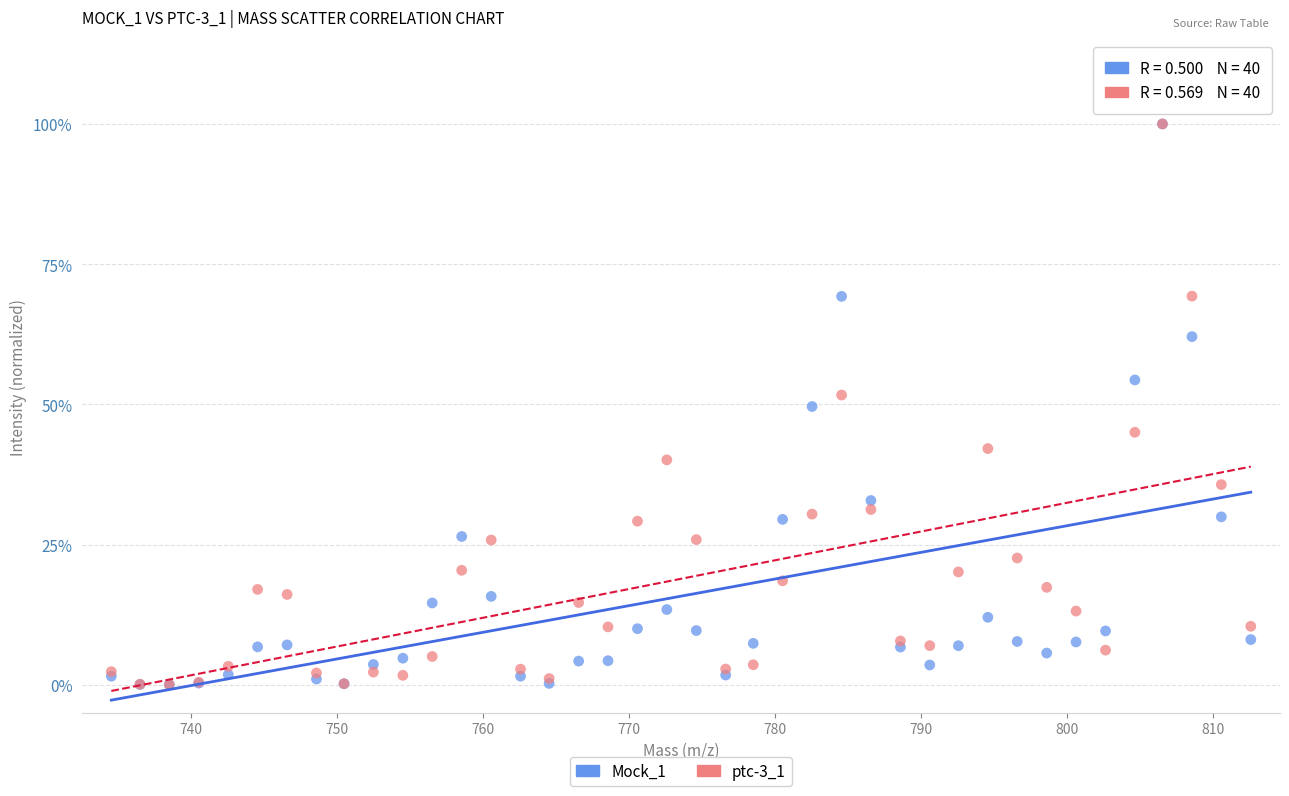

What are all the series names shown in the legend?

Mock_1, ptc-3_1